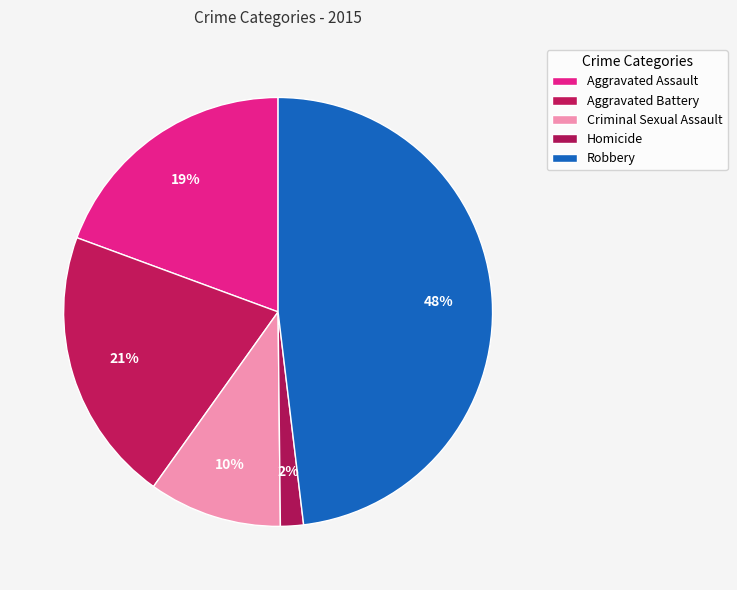

True or false: Homicide accounts for 13% of the total.

False